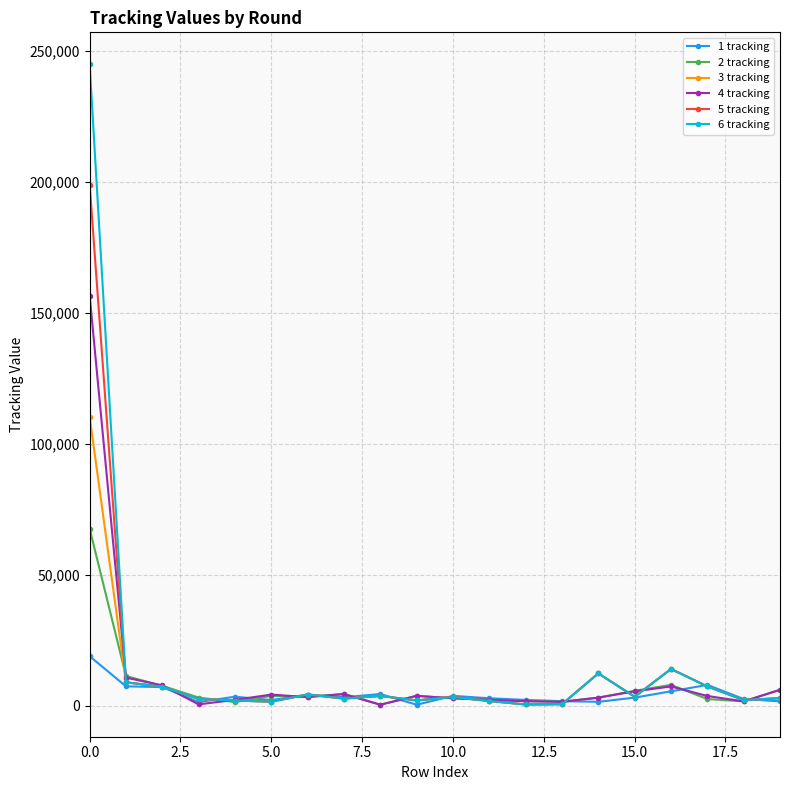

True or false: 6 tracking has more than 1 points higher than both neighbors.

True